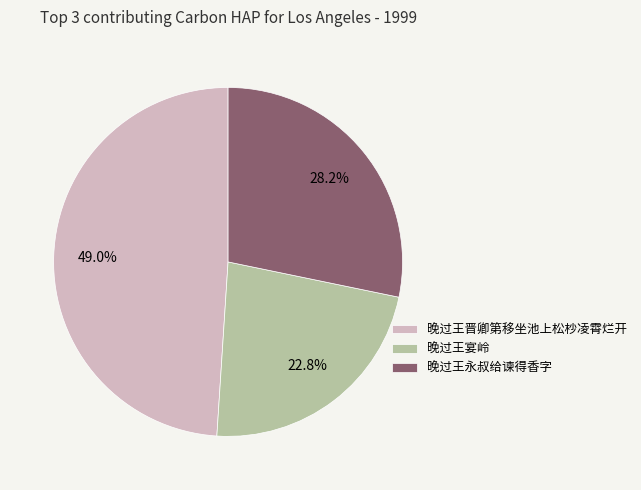

Which slice is the smallest?

晚过王宴岭